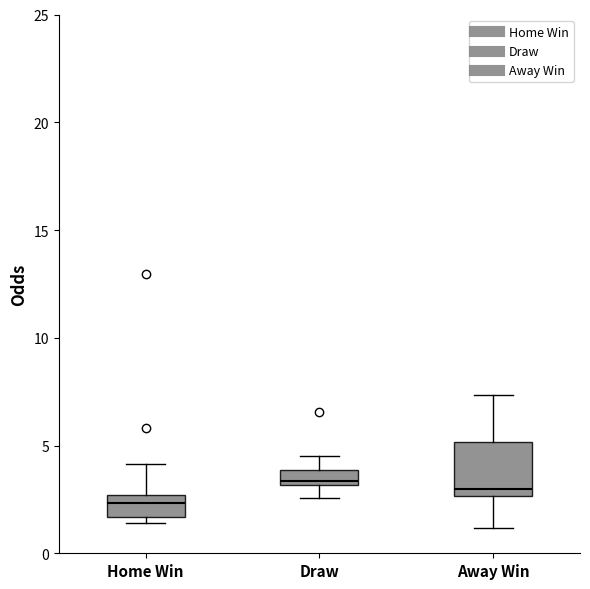

Comparing the boxes themselves (not the whiskers), which one is the tallest?

Away Win